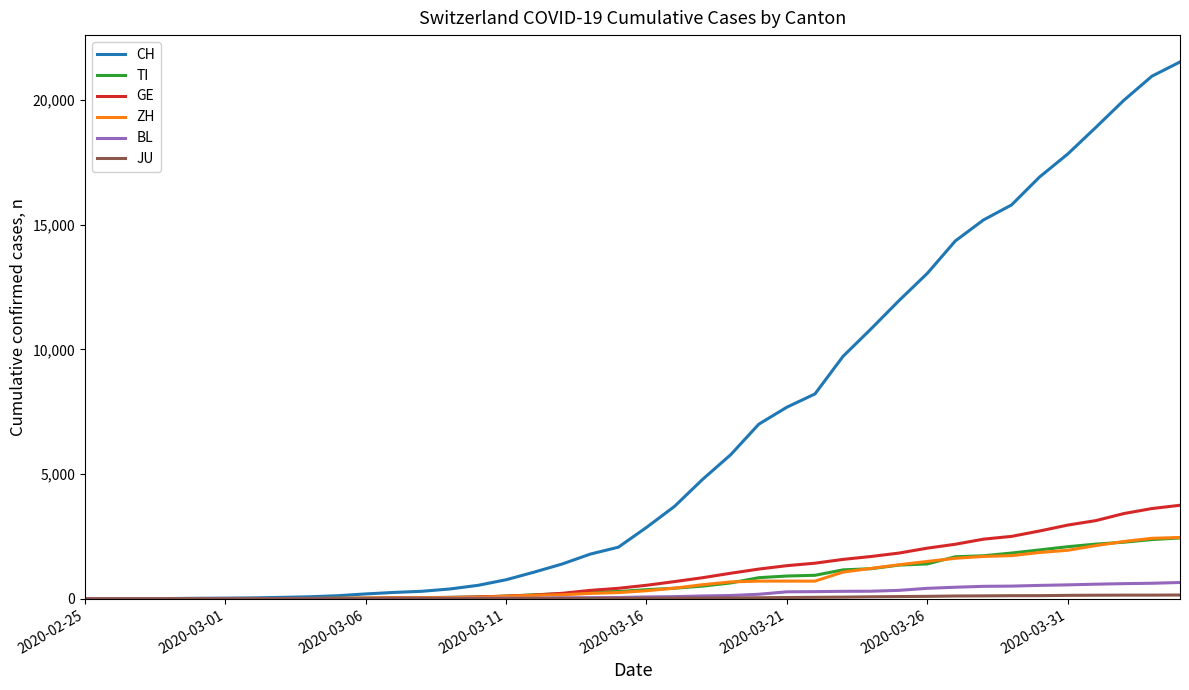

Which series has the largest total across all categories?

CH